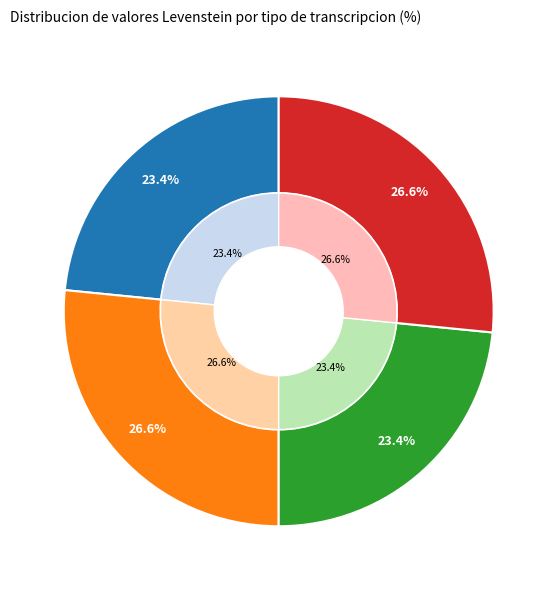

The Dialectal slice represents 15% of the pie. True or false?

False